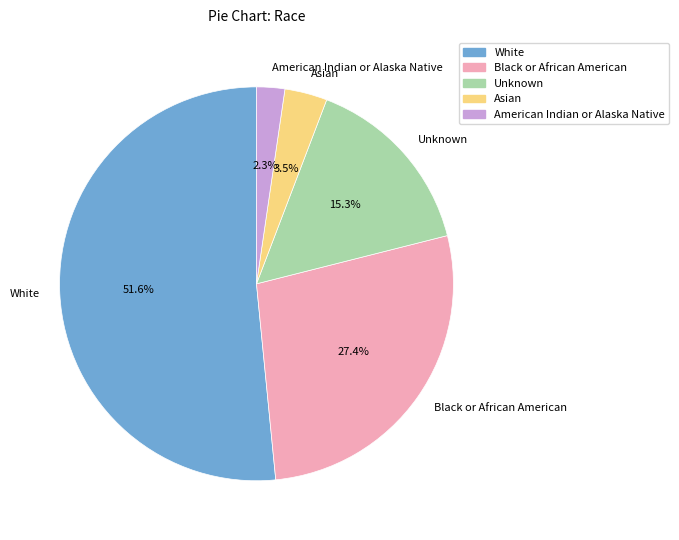

To the nearest percent, what is the combined percentage of Unknown and Black or African American?

43%